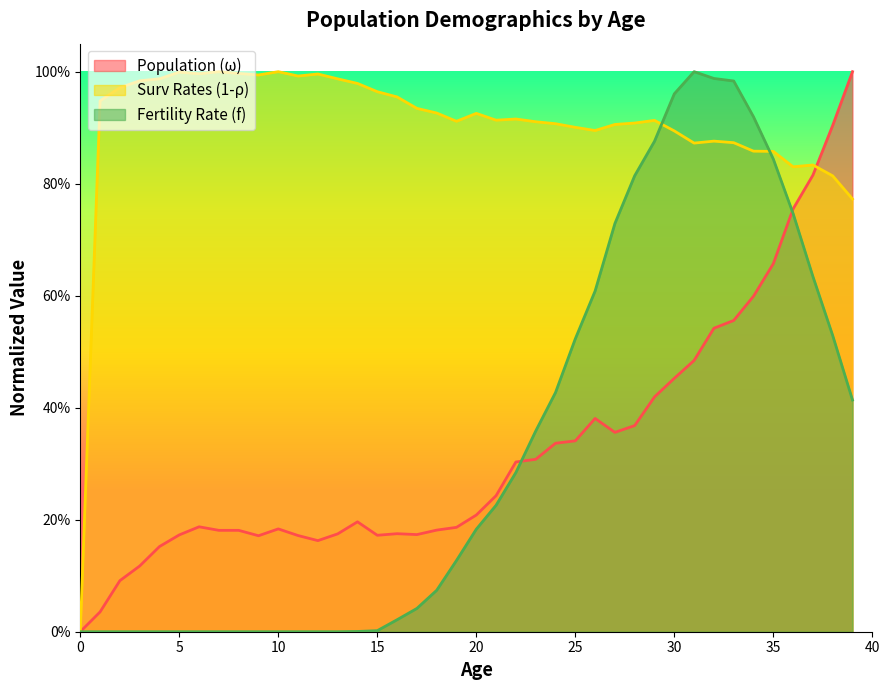

The value of Fertility Rate (f) at 1 is 0.0. True or false?

True